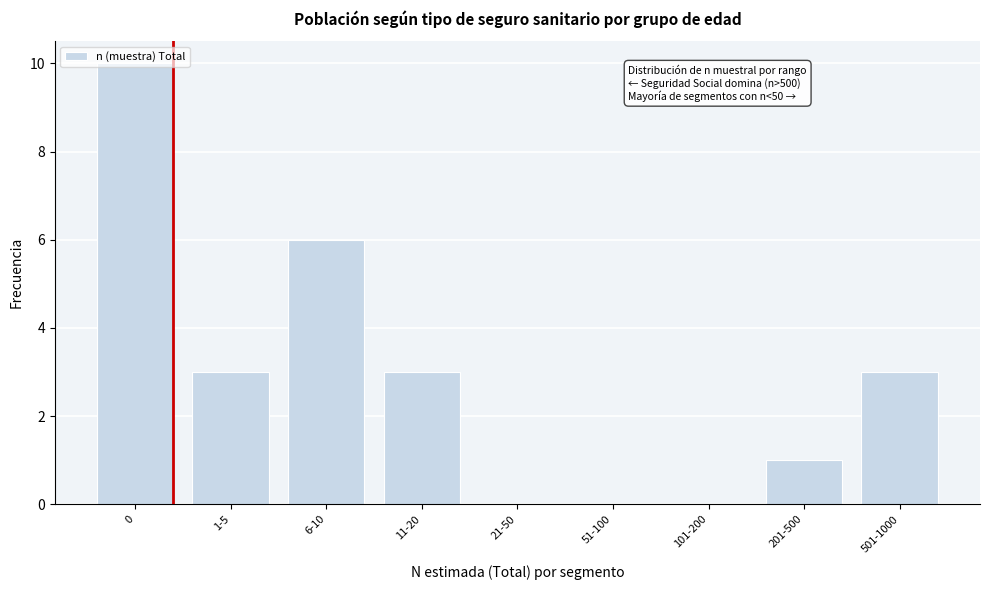

True or false: the data shows 3 at 501-1000.

True